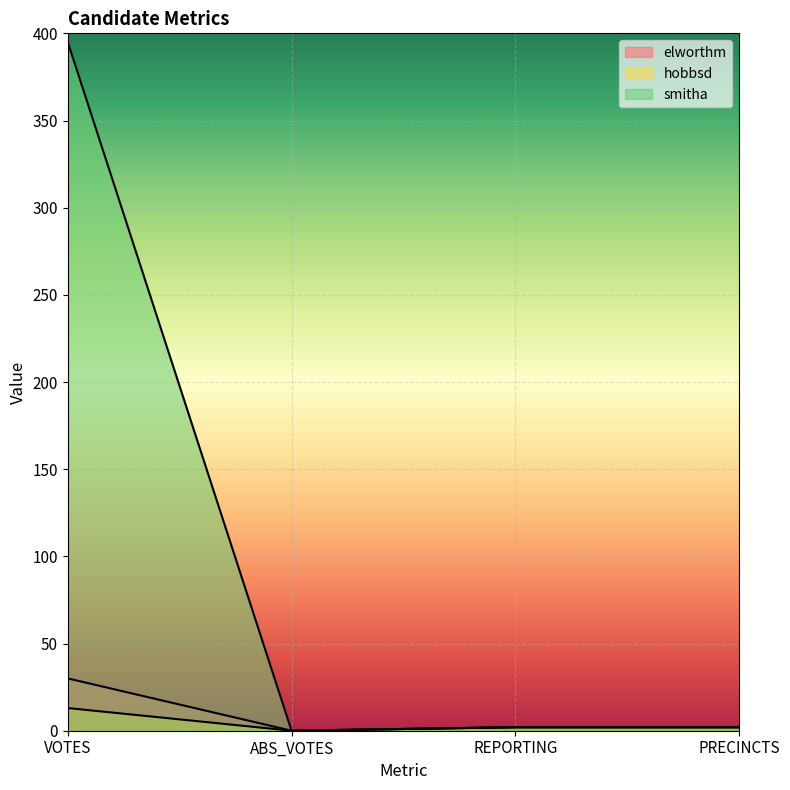

Reading left to right, what are all the values shown in this chart?

elworthm: 30	0	2	2
hobbsd: 13	0	2	2
smitha: 395	0	2	2